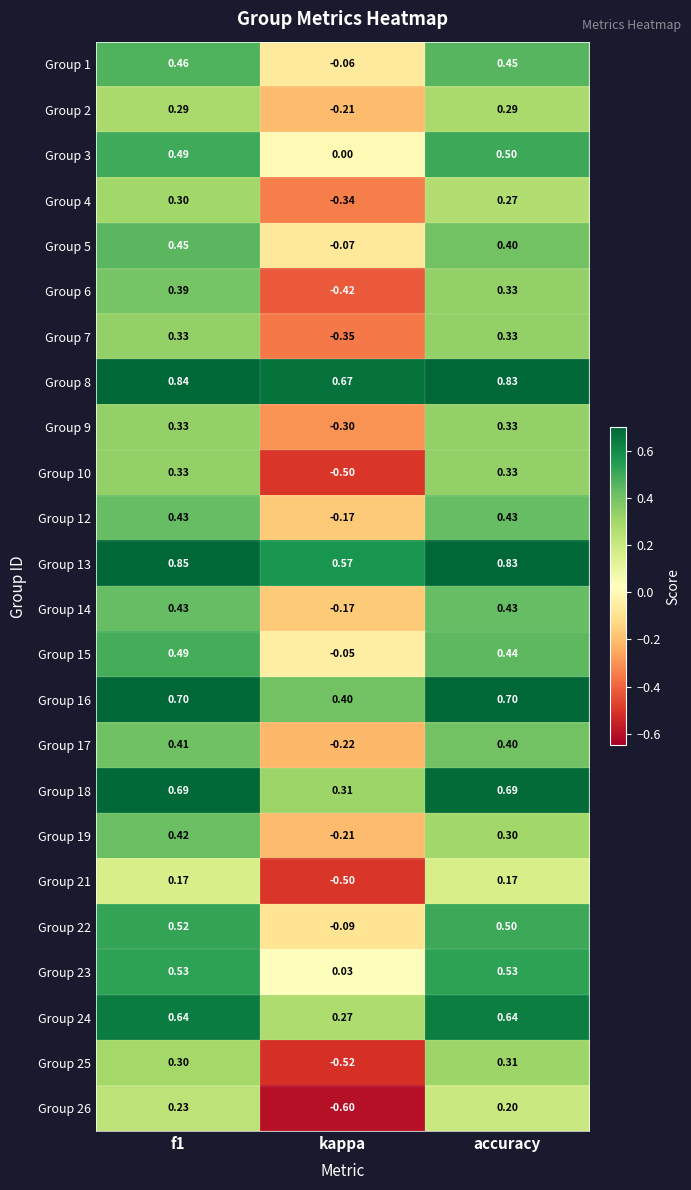

Where is Group 22 nearest to the value 0?

kappa